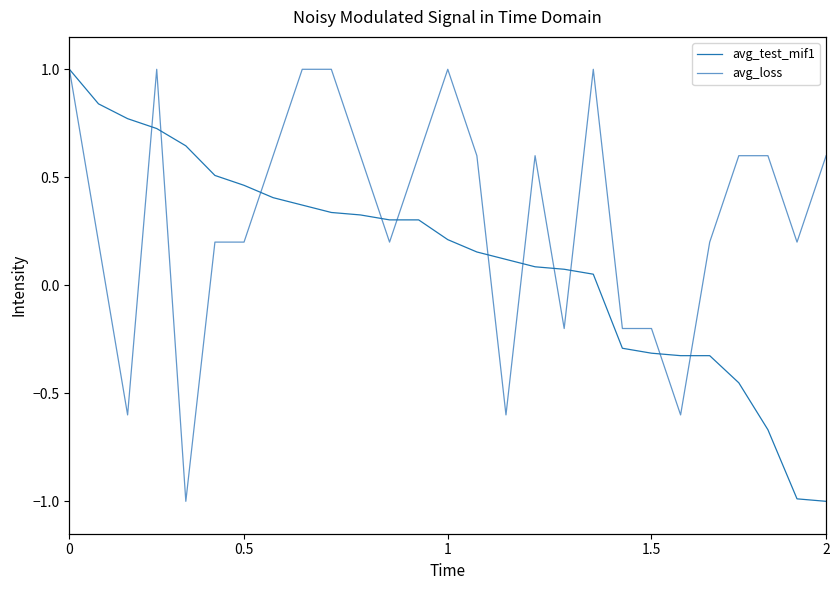

How many values in the avg_test_mif1 series are below 0?

8